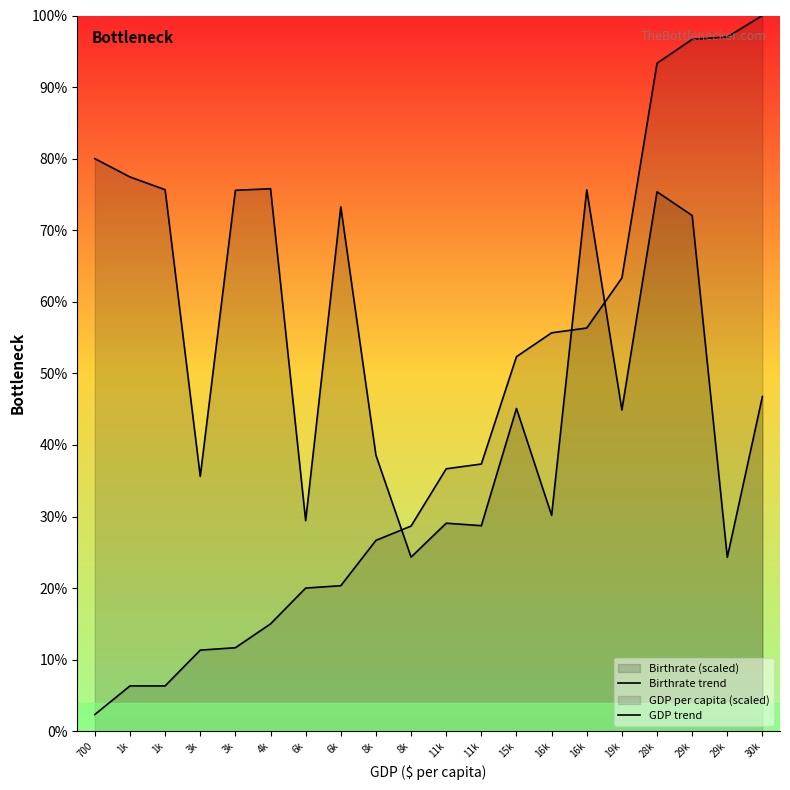

What is the lowest value of the GDP trend series?

2.3